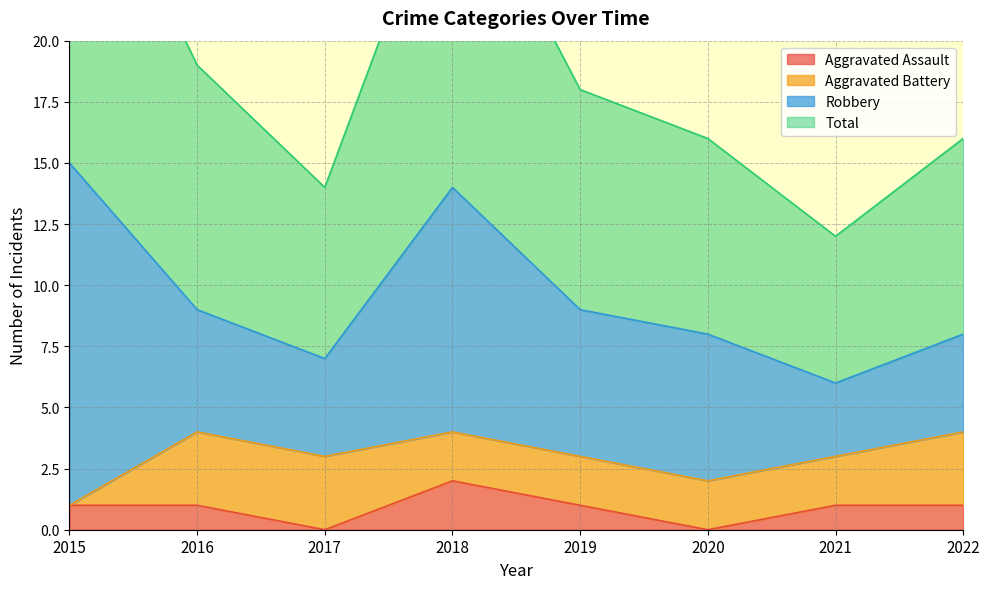

The value of Aggravated Assault at 2022 is 1. True or false?

True